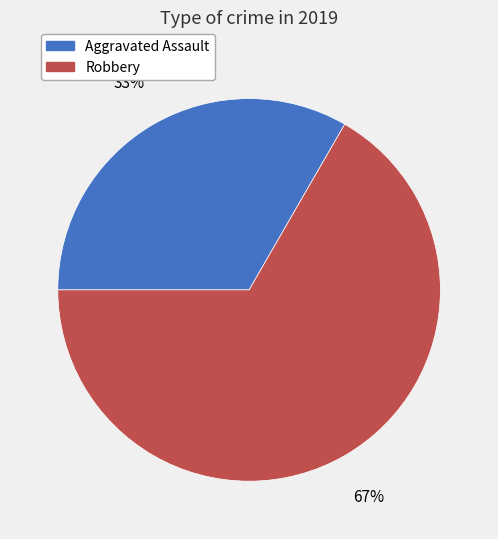

Which has a higher value, Robbery or Aggravated Assault?

Robbery